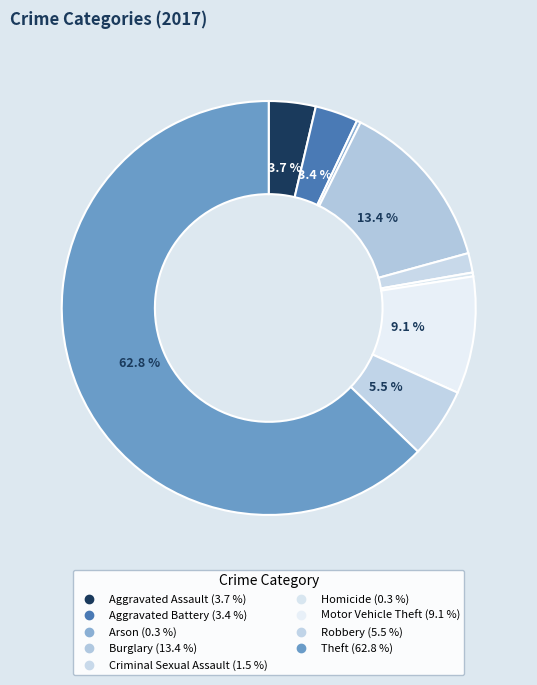

To the nearest percent, what is the difference between the largest and smallest slice percentages?

62%